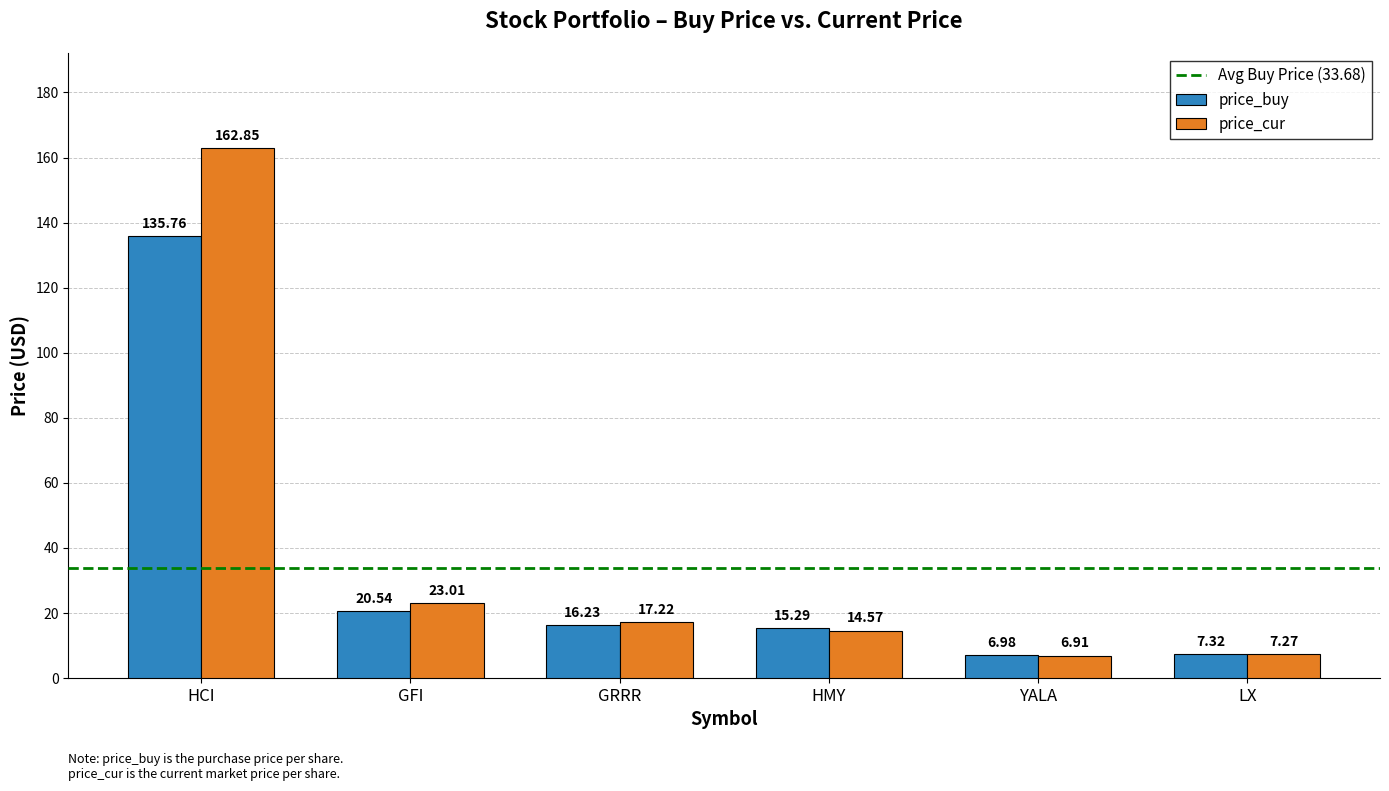

Which series has the largest total across all categories?

price_cur